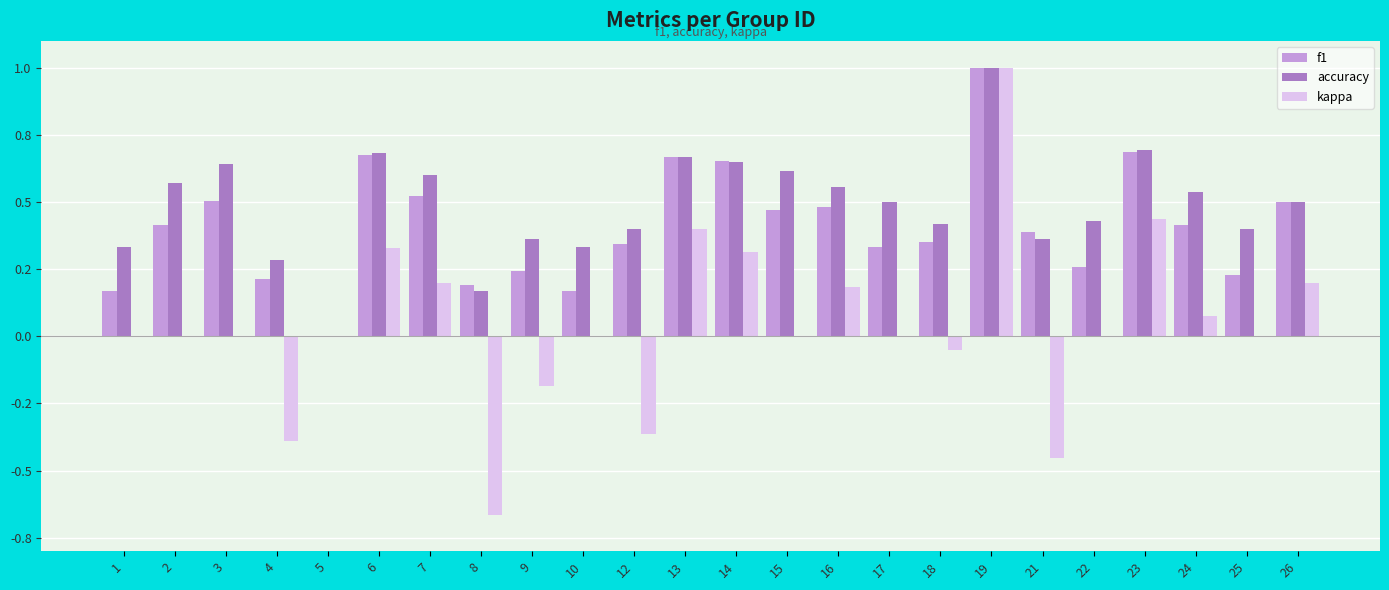

Does the chart contain stacked bars?

No